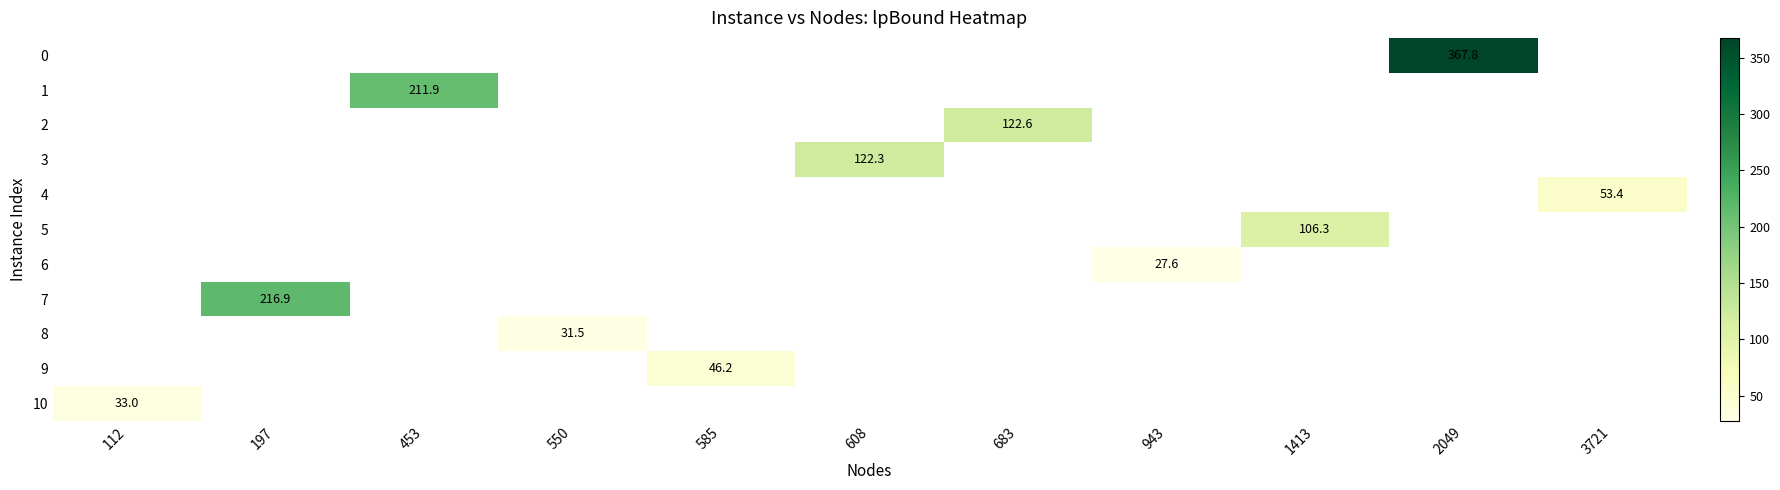

What is the maximum value shown in the chart?

367.8